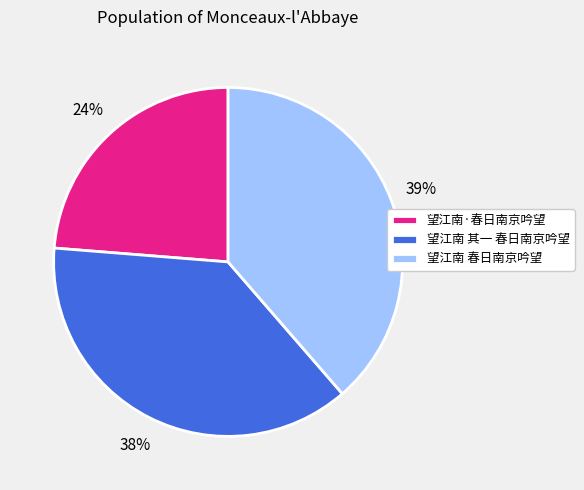

What is the largest slice in the pie chart?

望江南 春日南京吟望